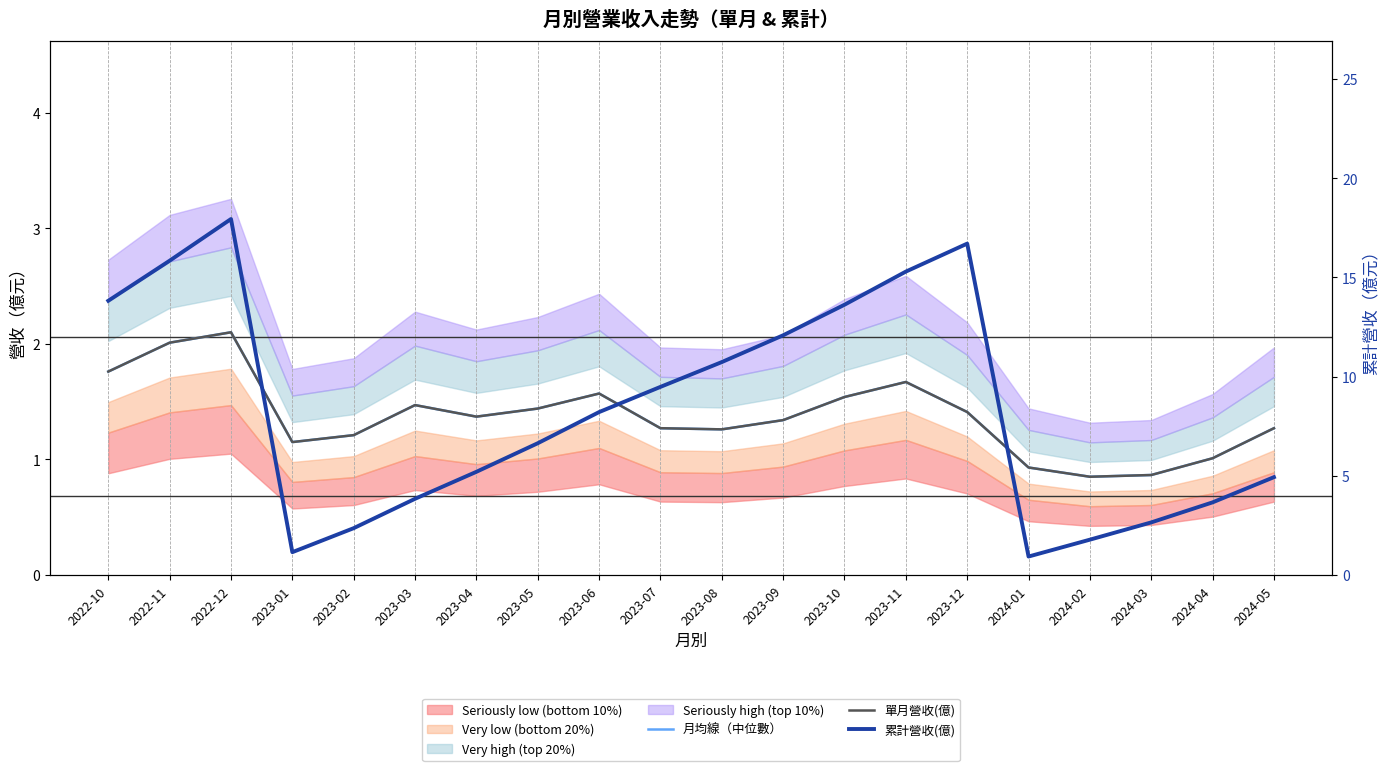

How many lines are shown in the chart?

3